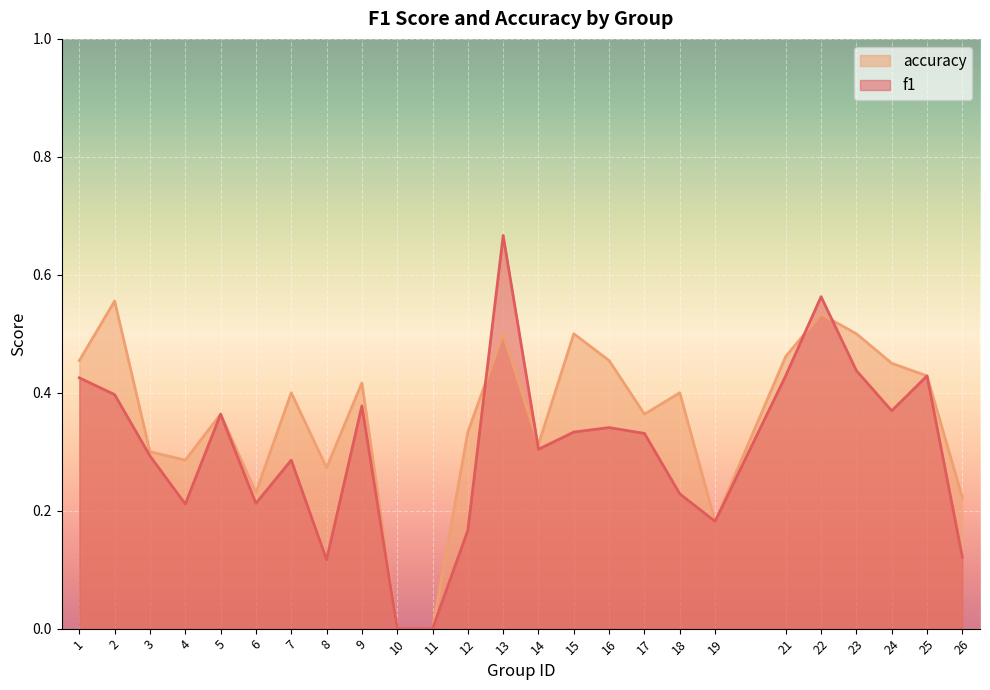

What is the value of the f1 point at the 5th from the left?

0.4